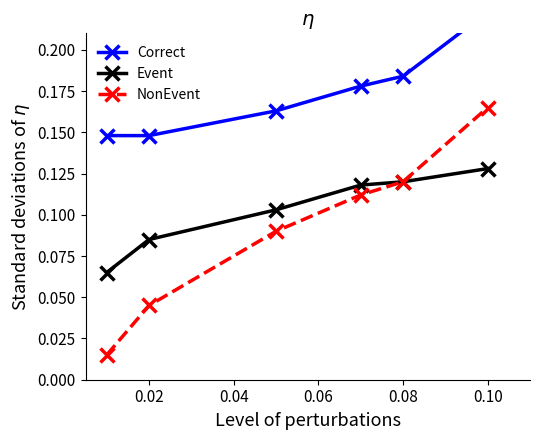

Which series has the largest range (max minus min)?

NonEvent